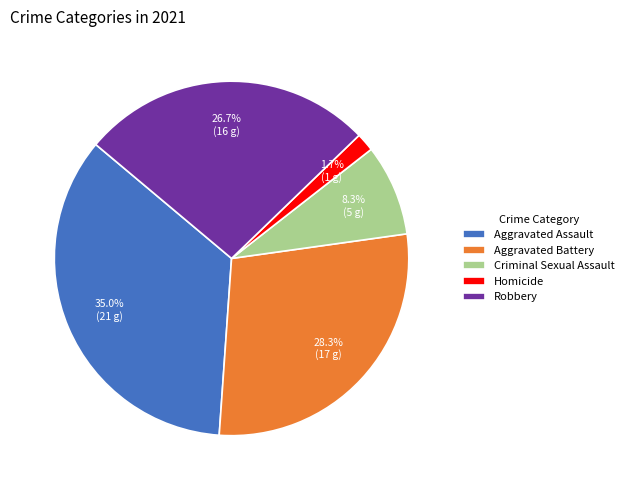

Rank the categories by value from highest to lowest.

Aggravated Assault, Aggravated Battery, Robbery, Criminal Sexual Assault, Homicide